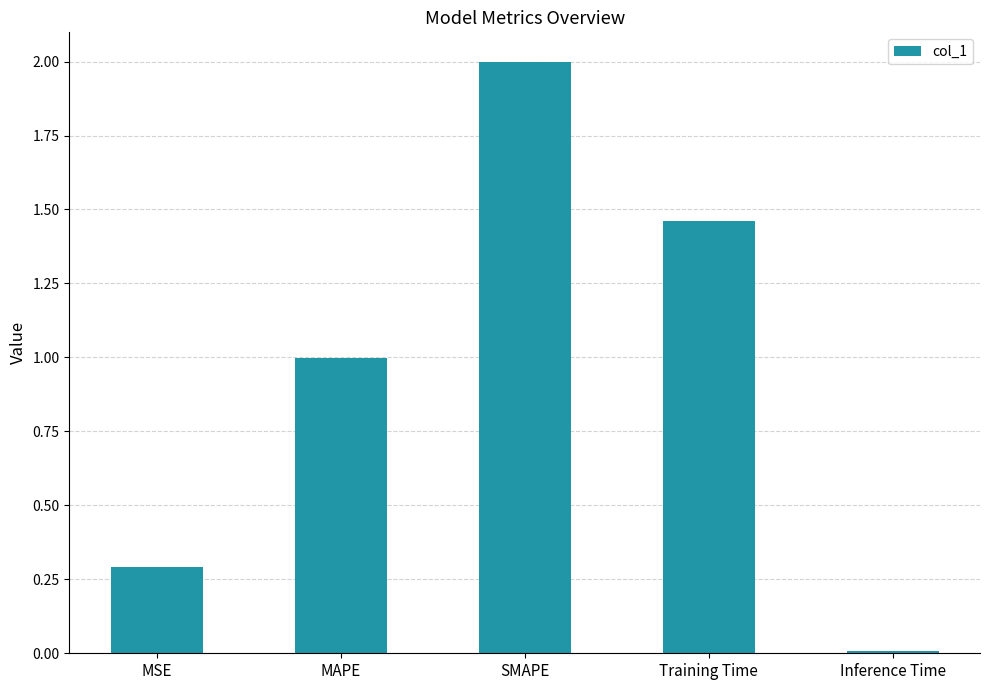

Are the bars horizontal?

No